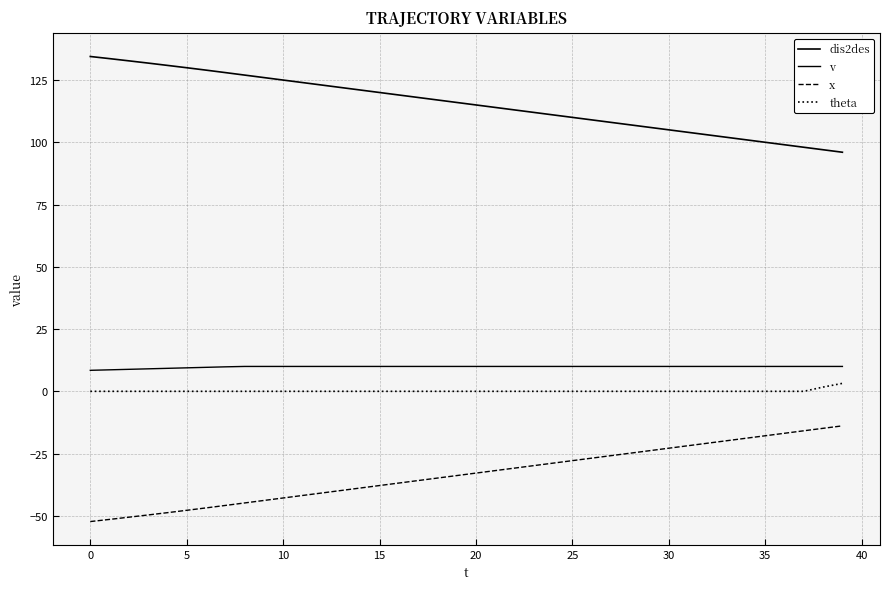

What is the lowest value of the x series?

-52.3